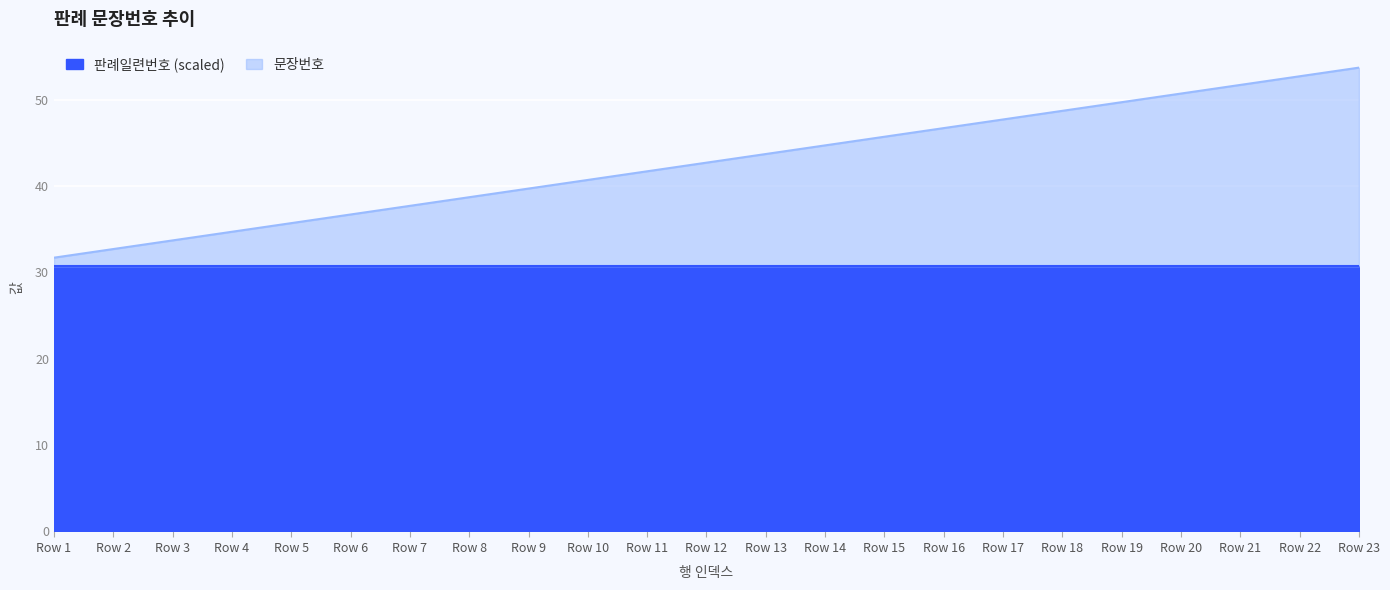

What is the highest value of the 판례일련번호 (scaled) series?

30.7